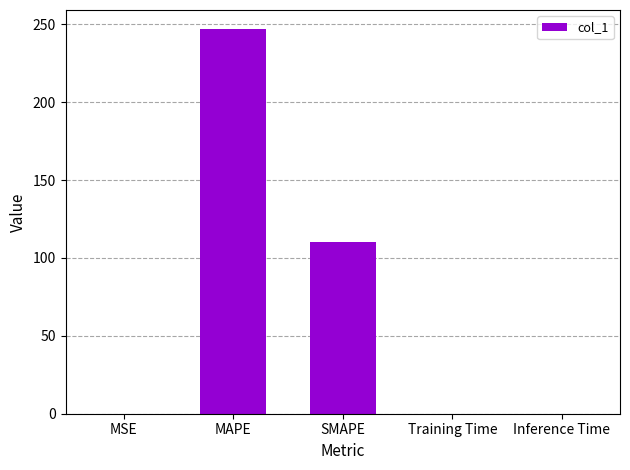

The chart shows a value of 0.0 at Training Time. True or false?

True